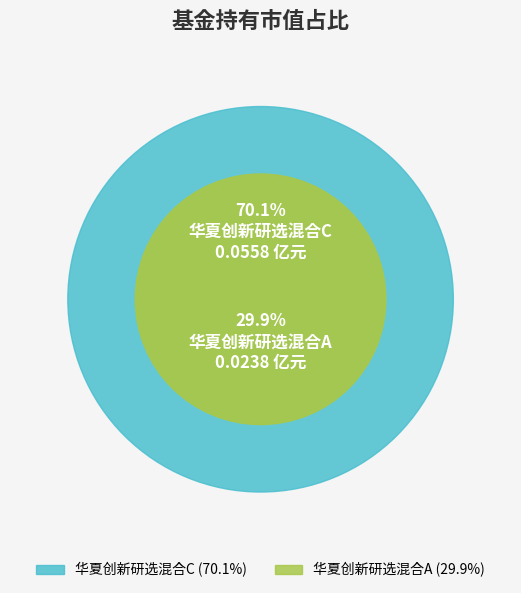

How much of the chart is everything except 华夏创新研选混合A?

70.1%